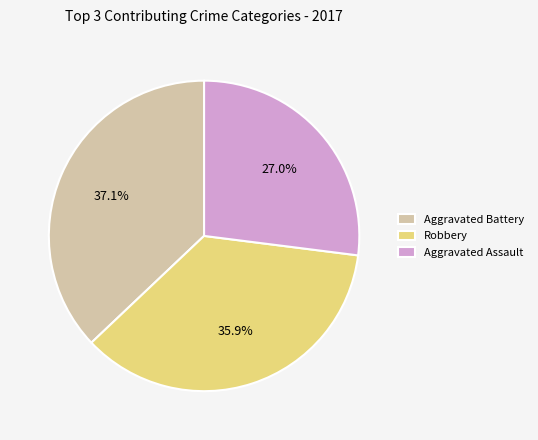

What is the ratio of the value at Aggravated Assault to the value at Aggravated Battery?

0.7